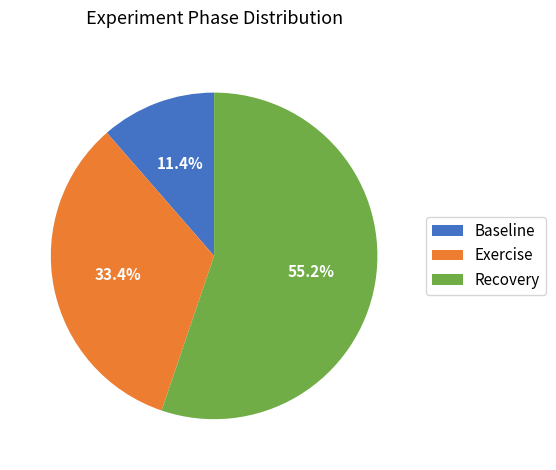

Which slice is the smallest?

Baseline